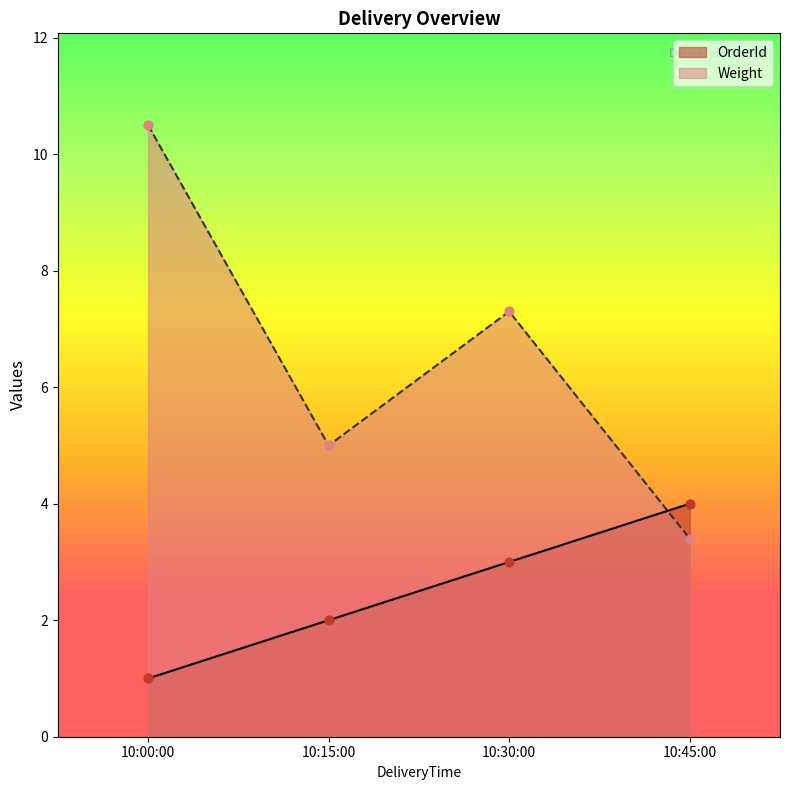

What is the total value across all series at 10:30:00?

10.3